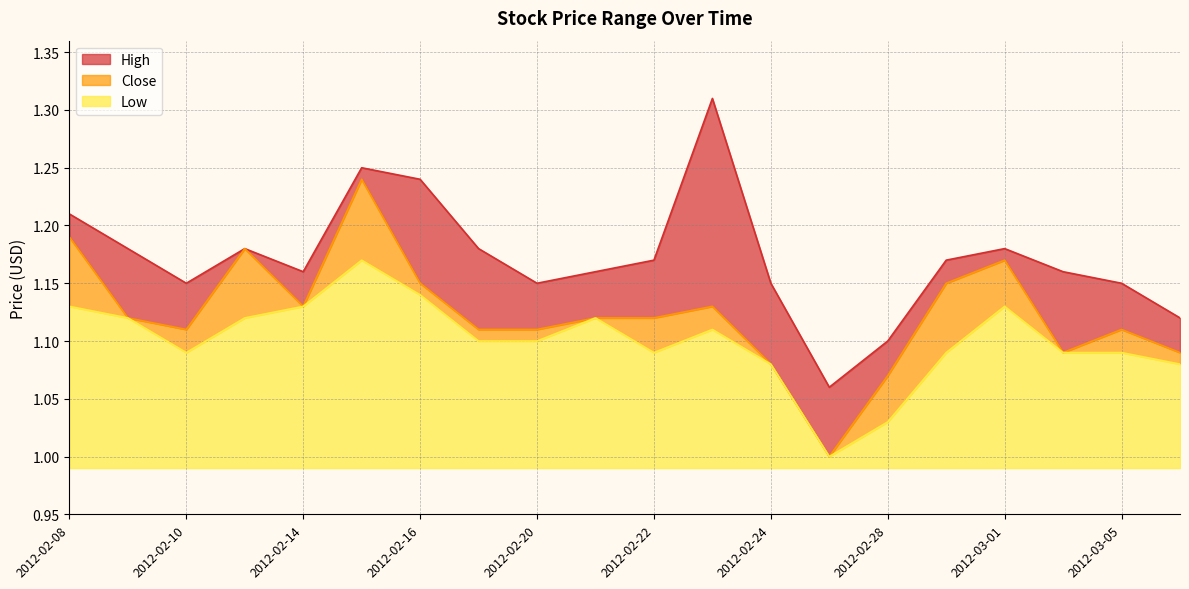

How many data points in Close are above 1?

19